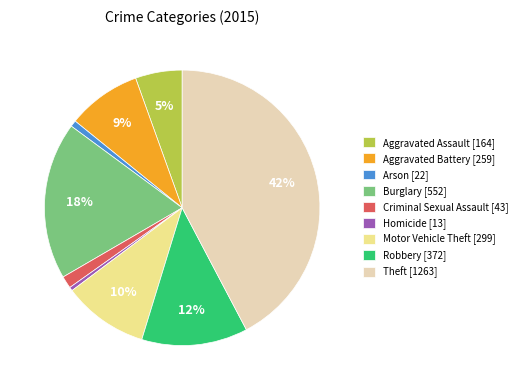

How many slices are in this pie chart?

9